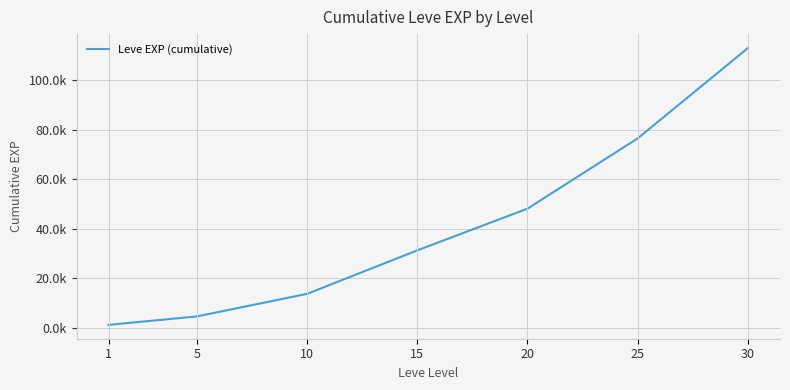

Does the chart have visible grid lines?

Yes